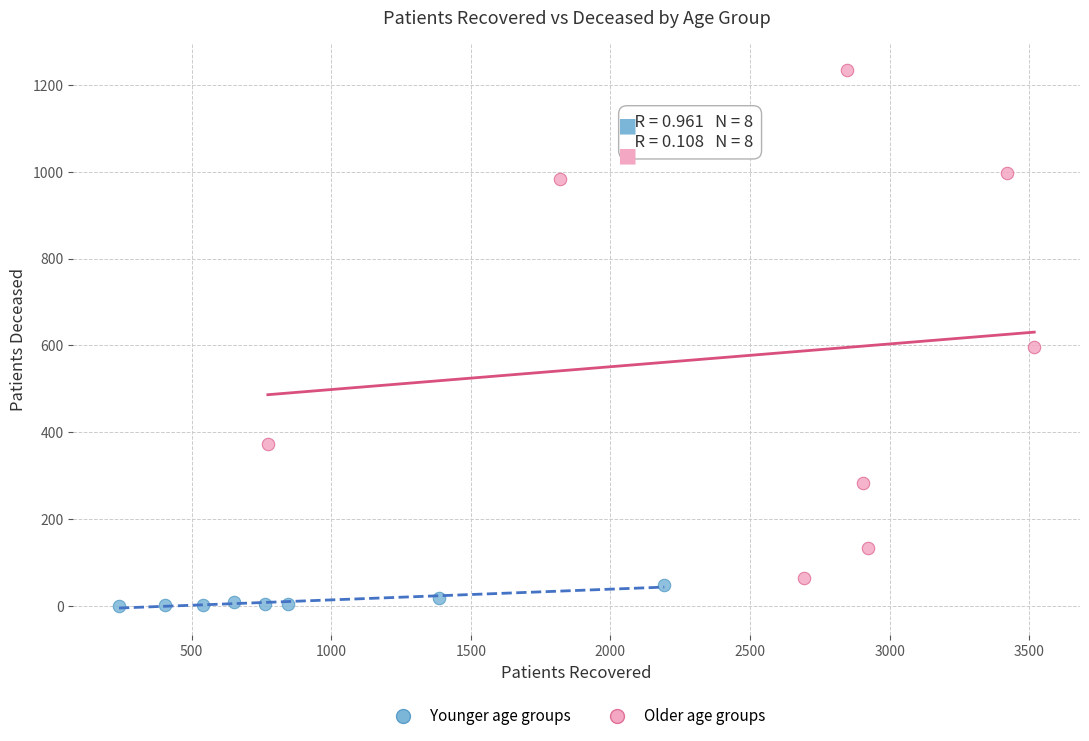

Which series reaches the maximum Y coordinate?

Older age groups